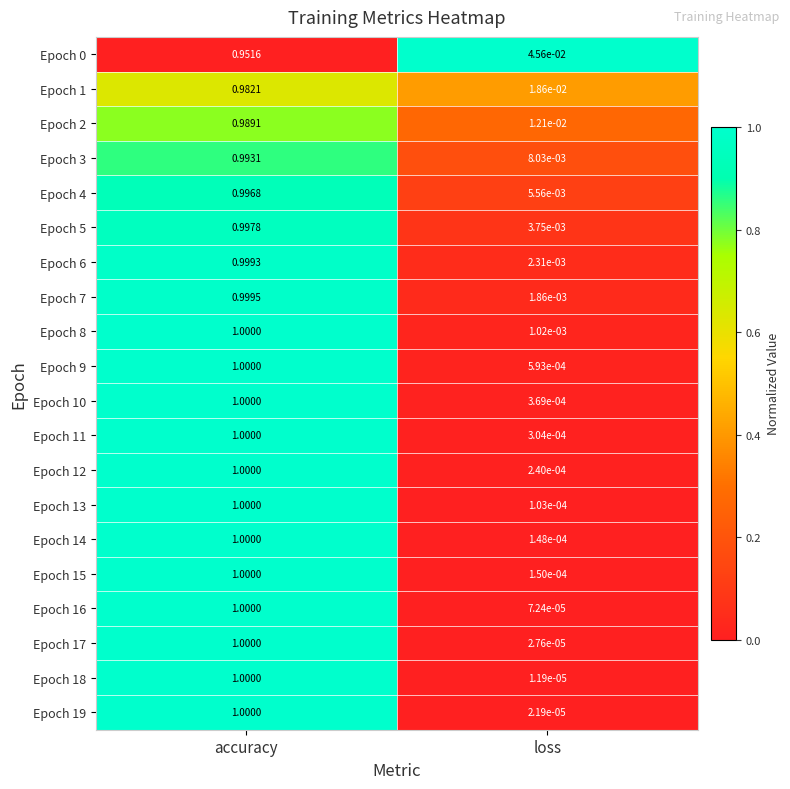

At which category is the sum across all series the highest?

accuracy